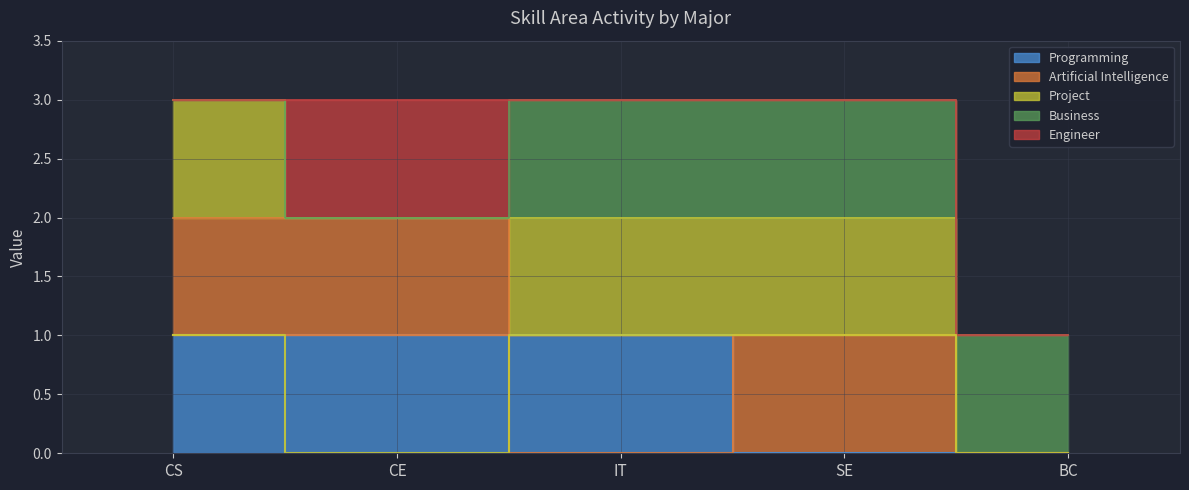

Is the value of Project at BC greater than the value of Artificial Intelligence at IT?

No